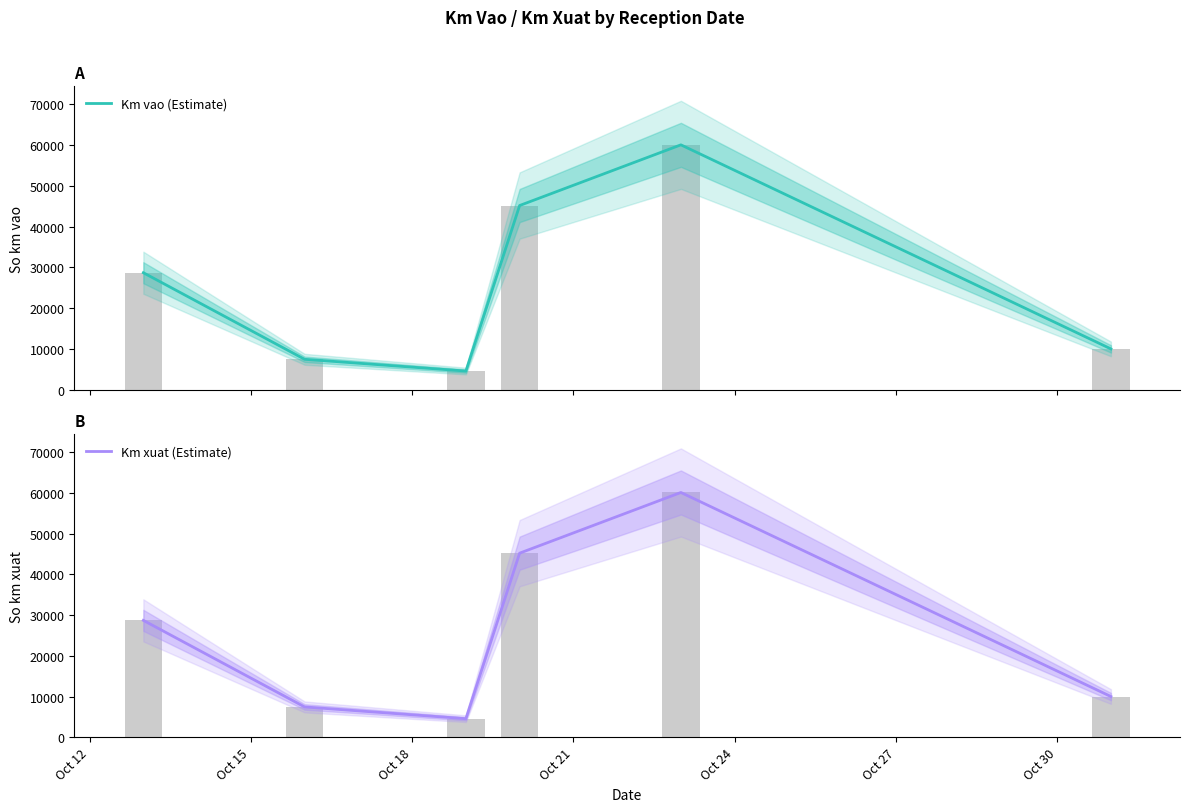

At which label does Km xuat (Estimate) reach its minimum?

Oct 18